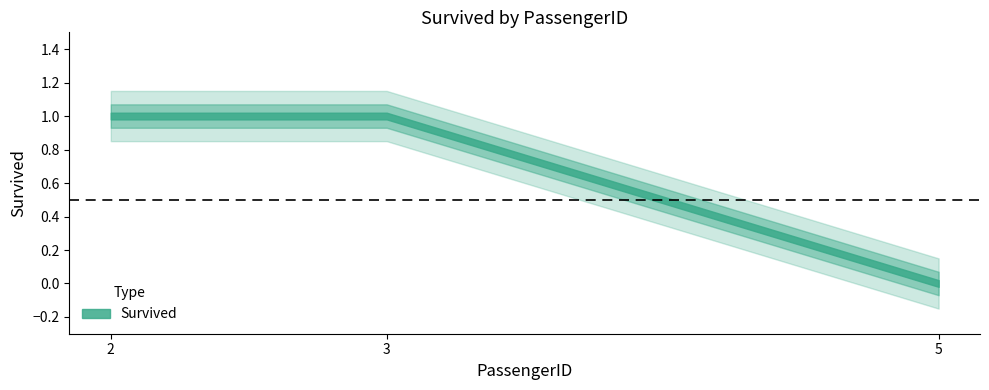

Does the chart have visible grid lines?

No